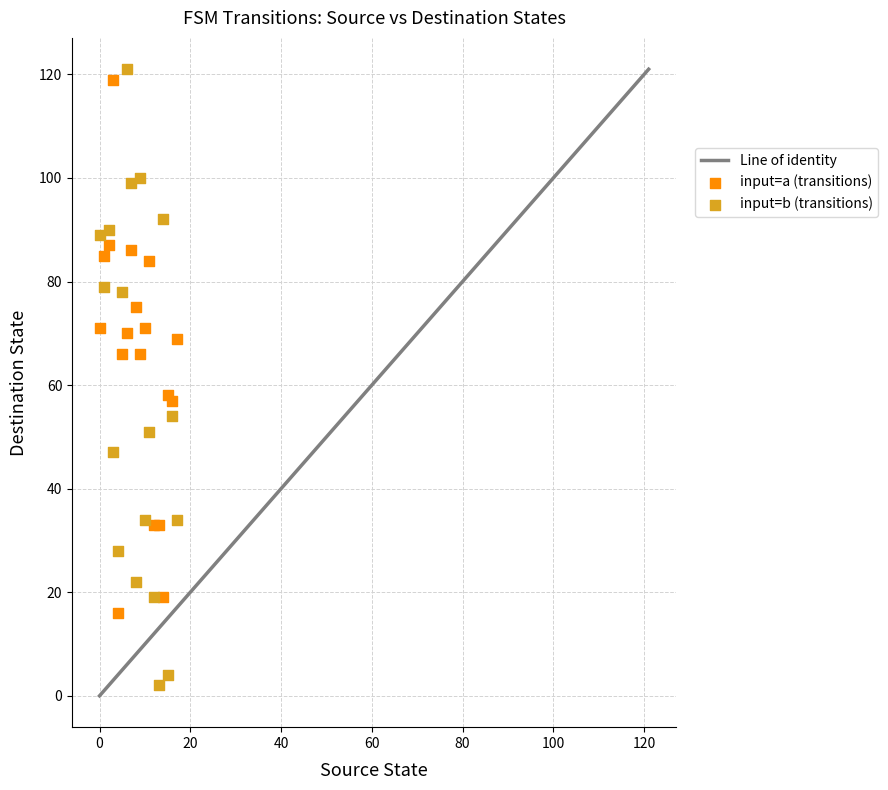

Which series reaches the minimum Y coordinate?

input=b (transitions)